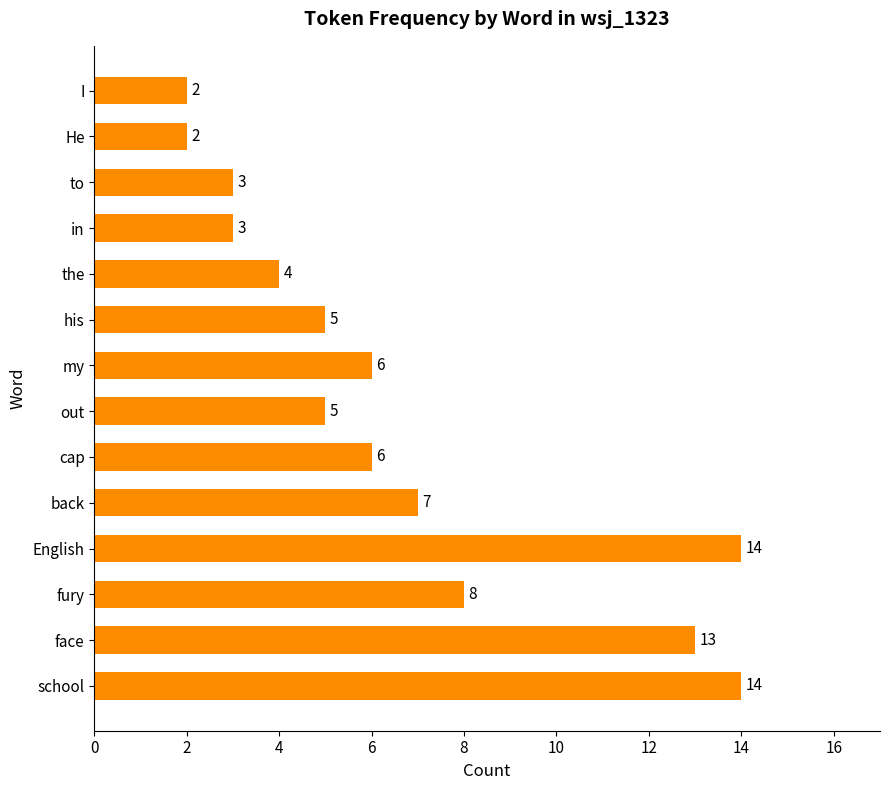

Reading bottom to top, extract all data points from this chart.

14	13	8	14	7	6	5	6	5	4	3	3	2	2